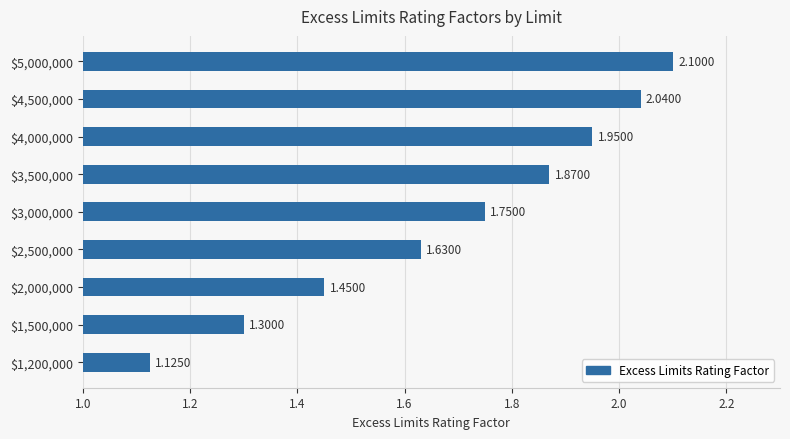

What is the sum of all values?

15.2